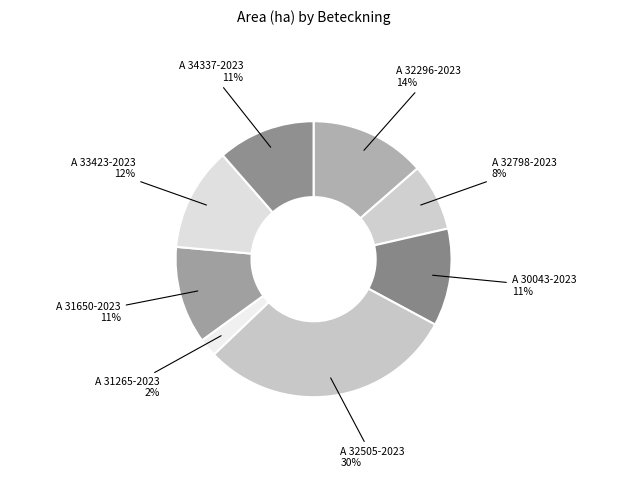

Combined, do A 31650-2023 and A 34337-2023 account for over 50%?

No